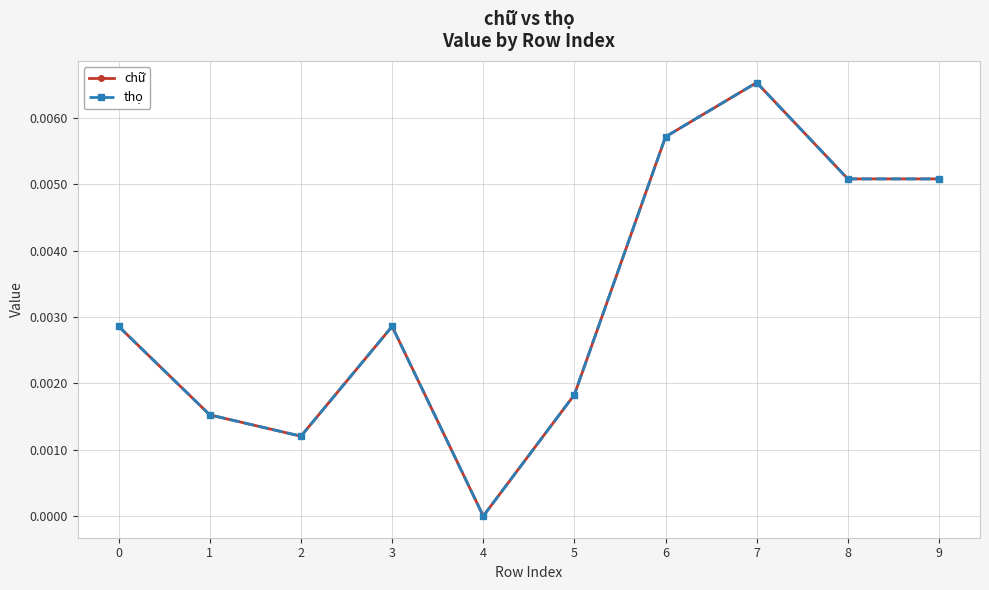

Which series has the largest range (max minus min)?

chữ